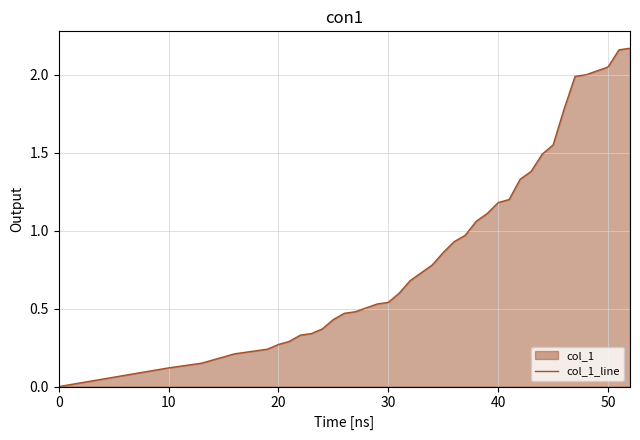

How many lines are shown in the chart?

1